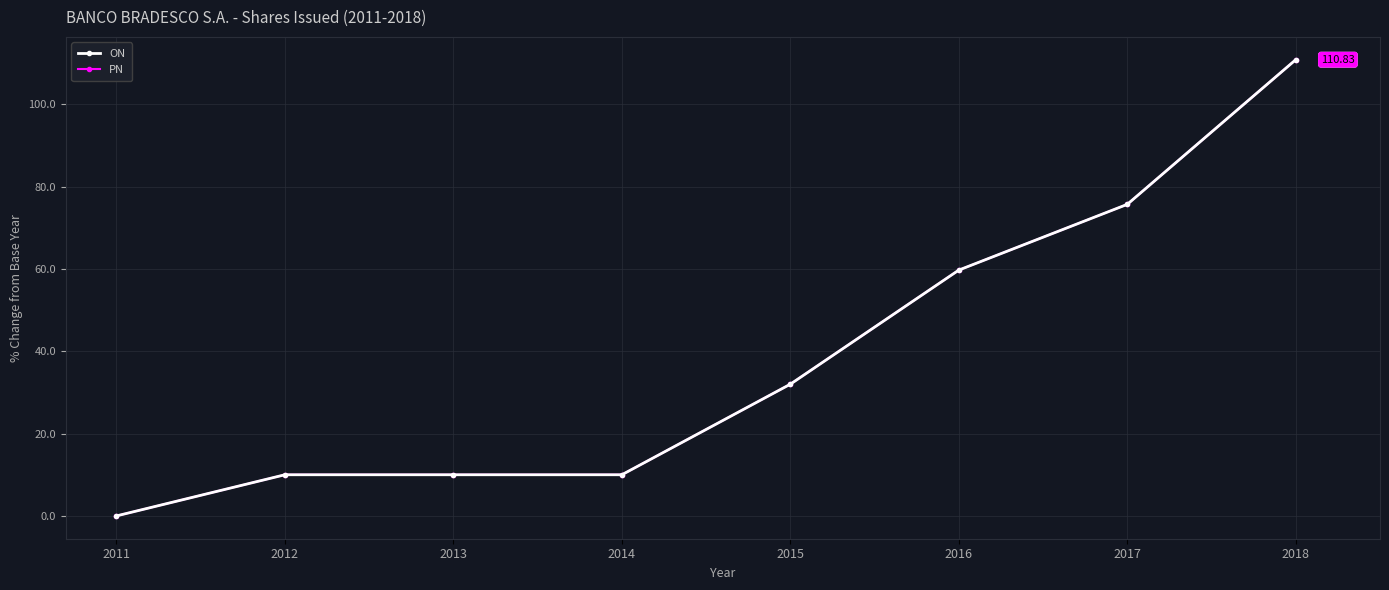

Which series changed the most between 2014 and 2016?

ON